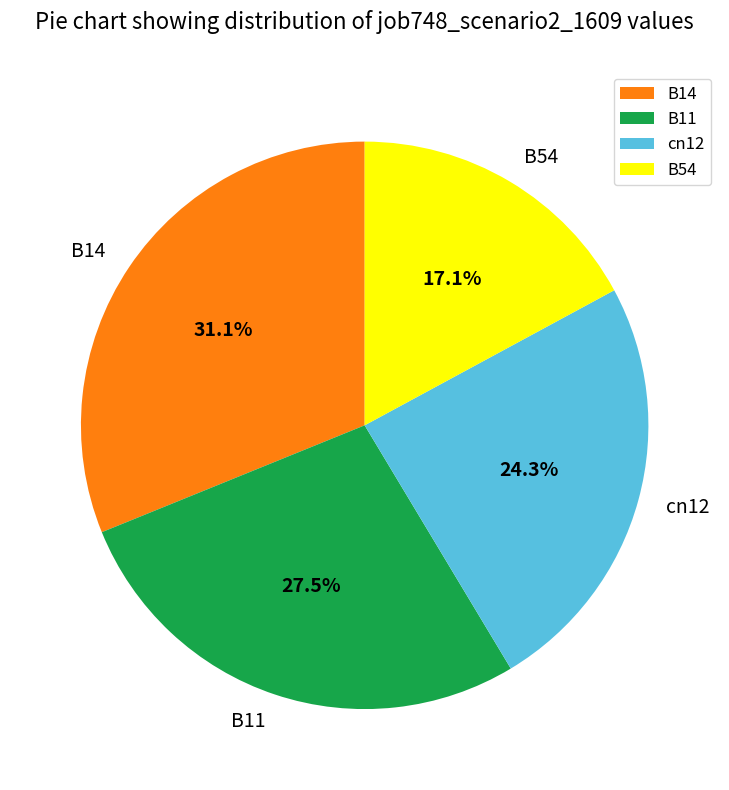

Rank the categories by value from lowest to highest.

B54, cn12, B11, B14